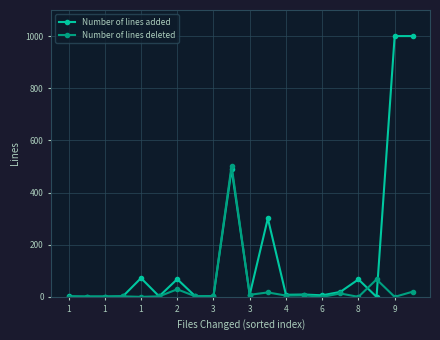

True or false: Number of lines added has more than 2 points higher than both neighbors.

True